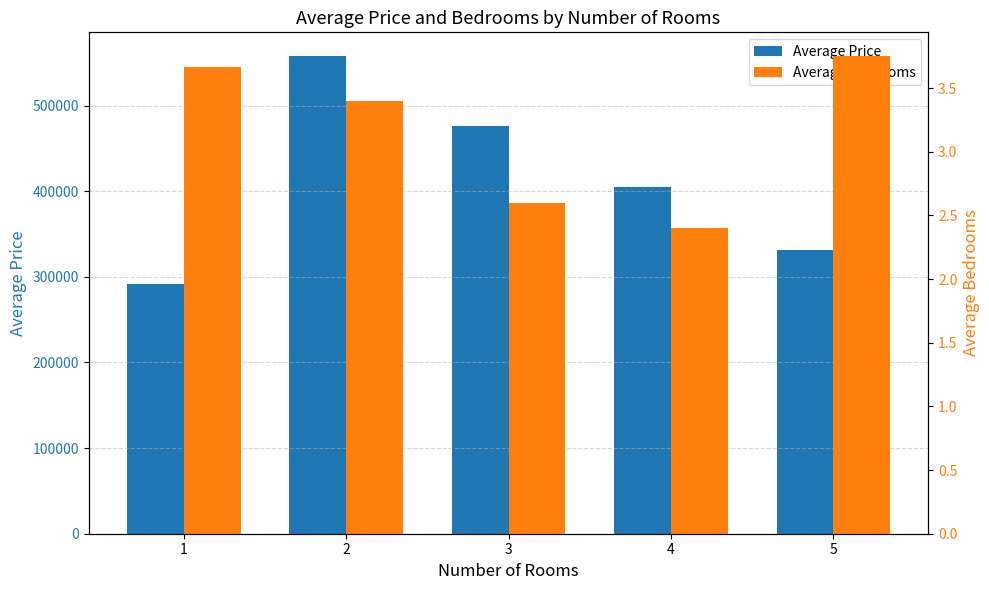

True or false: Average Price has a value of 210867.5 at 5.

False